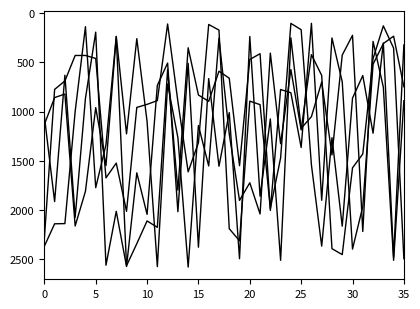

How many lines are shown in the chart?

4